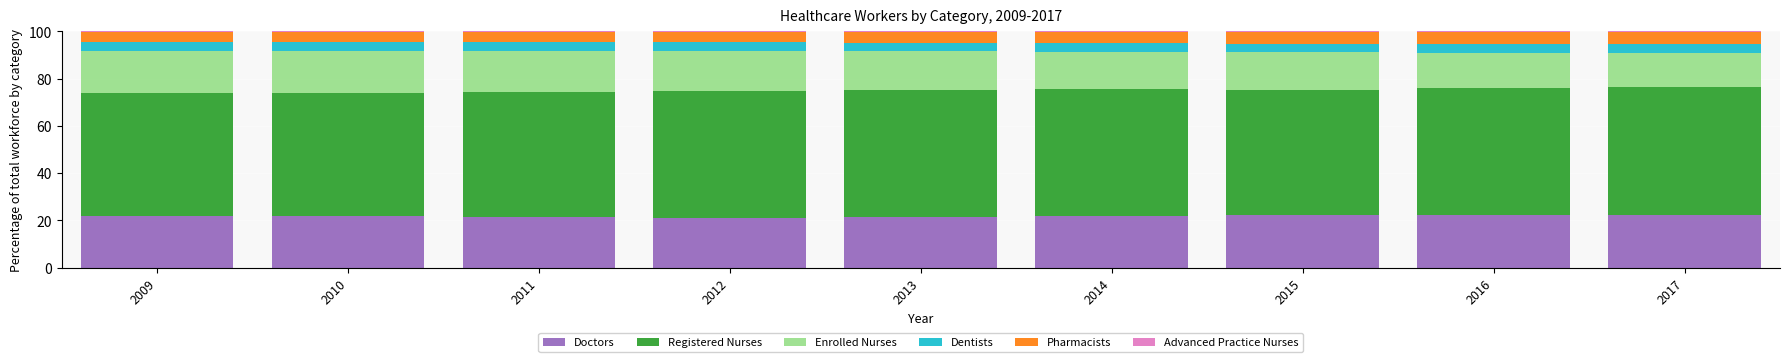

True or false: Doctors has a value of 10.3 at 2016.

False